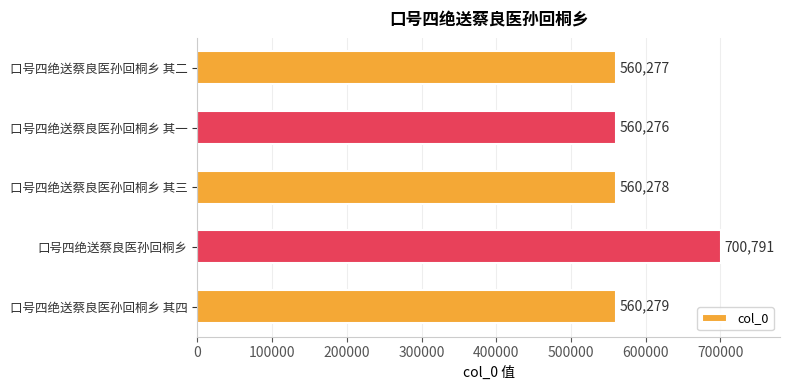

What is the minimum value shown in the chart?

560276